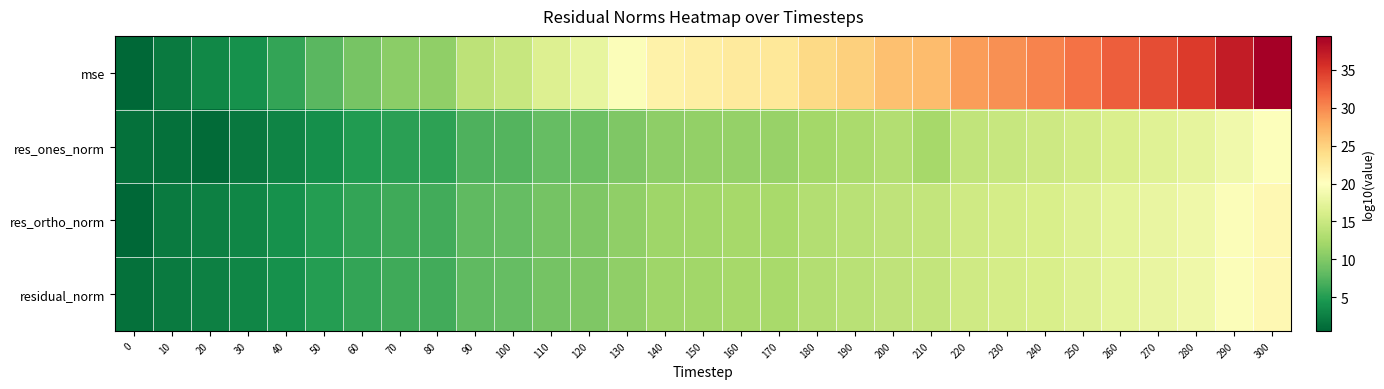

What is the maximum value shown in the chart?

39.5